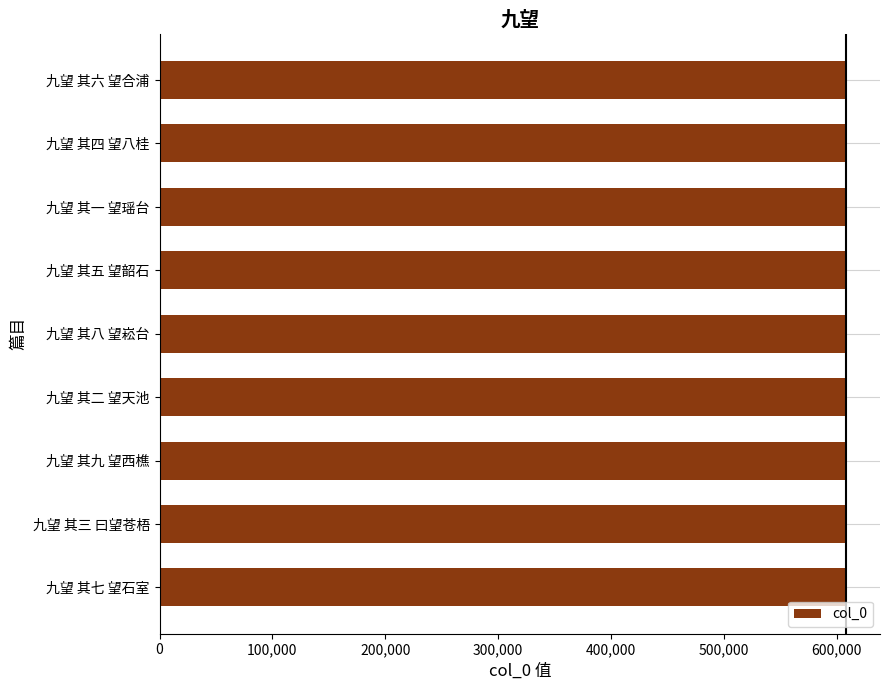

True or false: the data shows 608123 at 九望 其二 望天池.

True